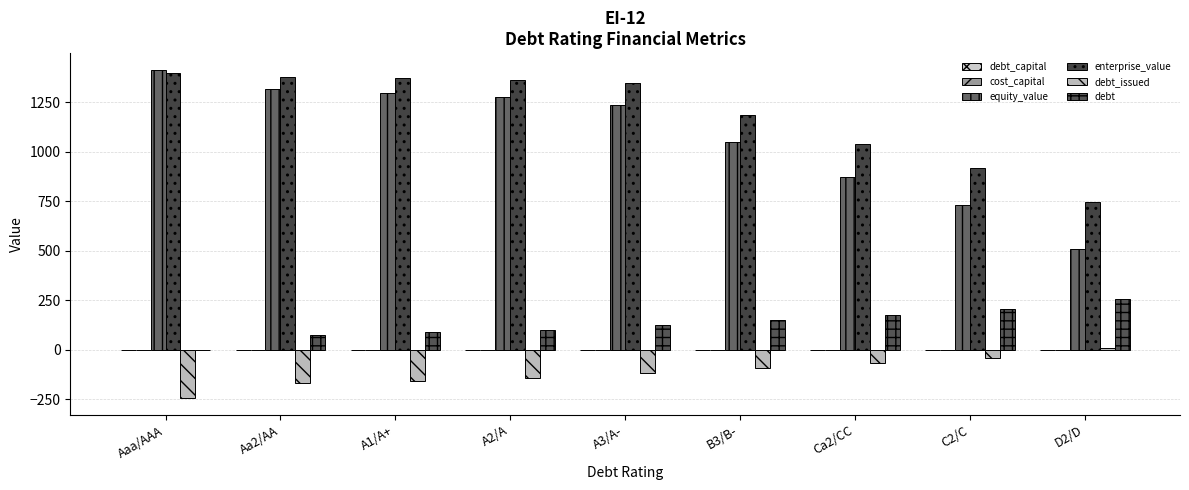

How many groups of bars are there?

9